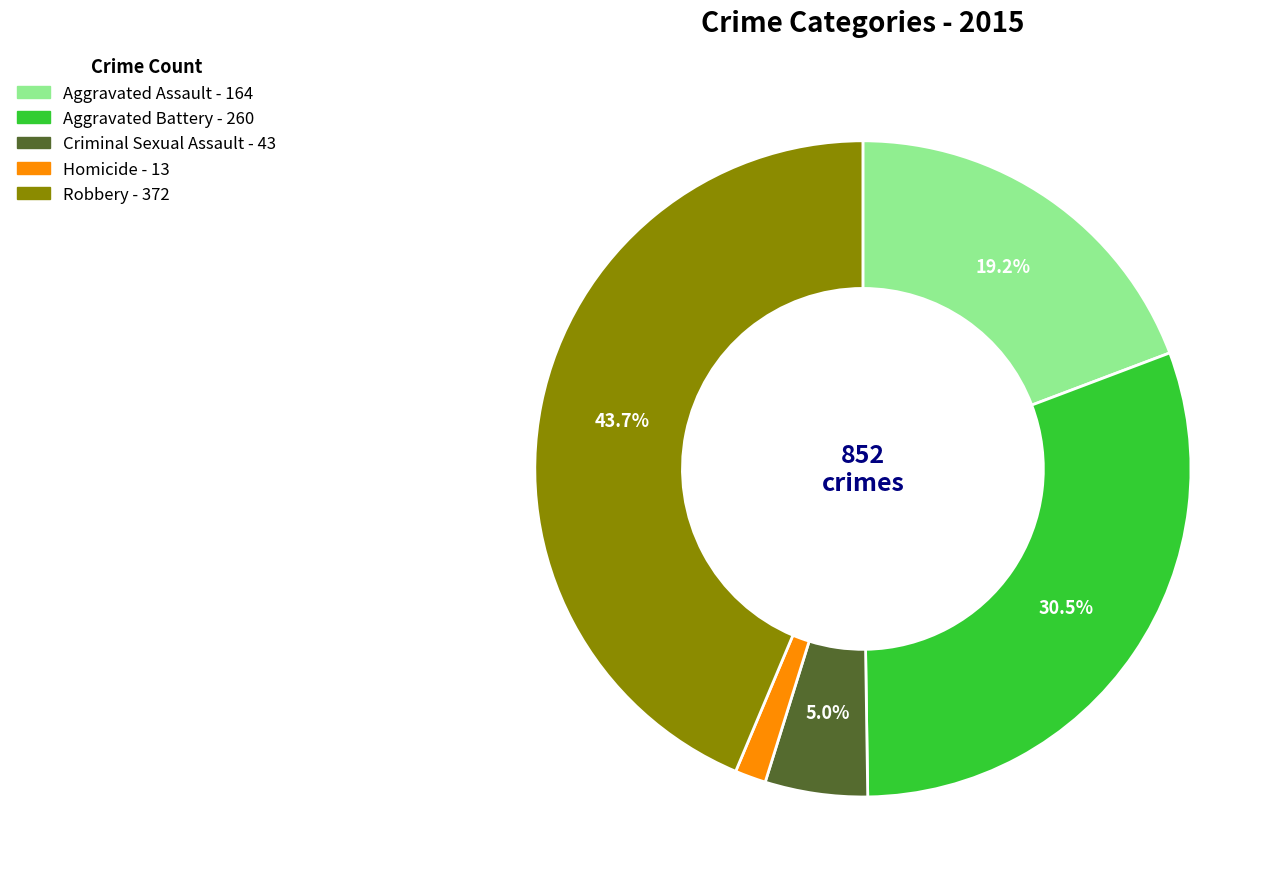

How many slices are in this pie chart?

5